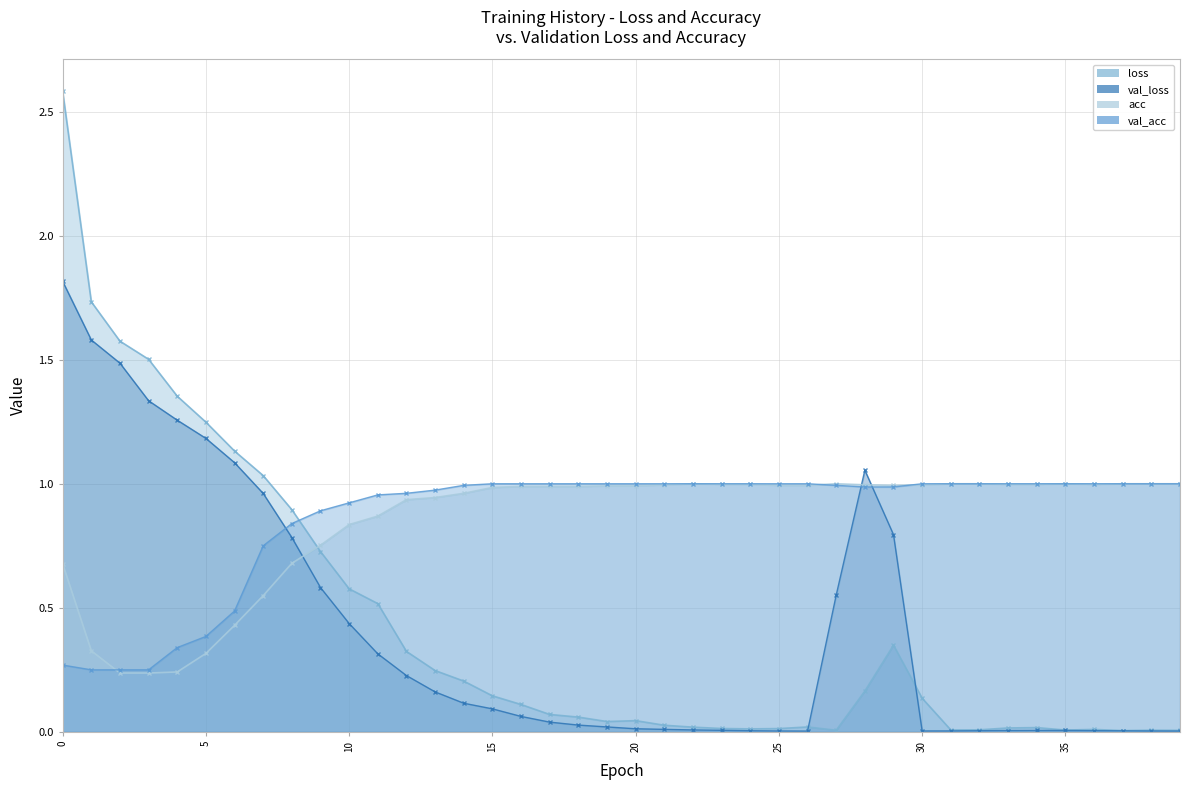

How many series are shown in this chart?

4